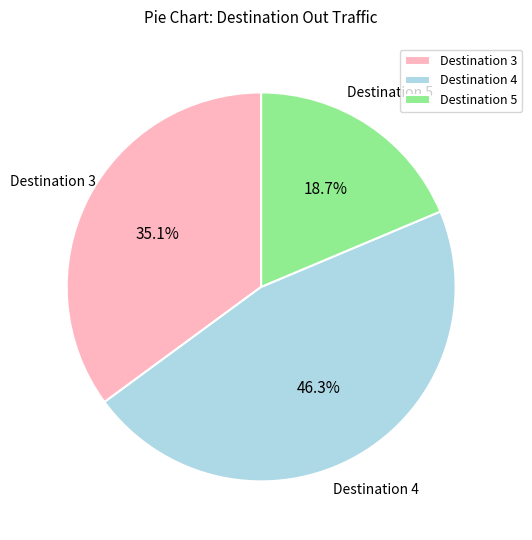

To the nearest percent, what portion does Destination 5 represent?

19%